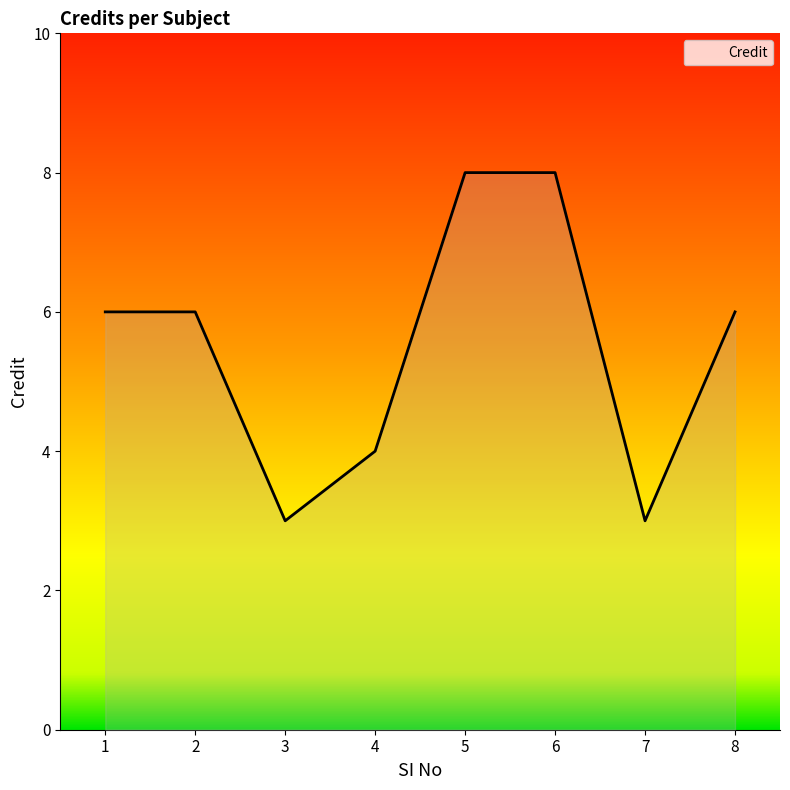

The value at 4 is 4. True or false?

True